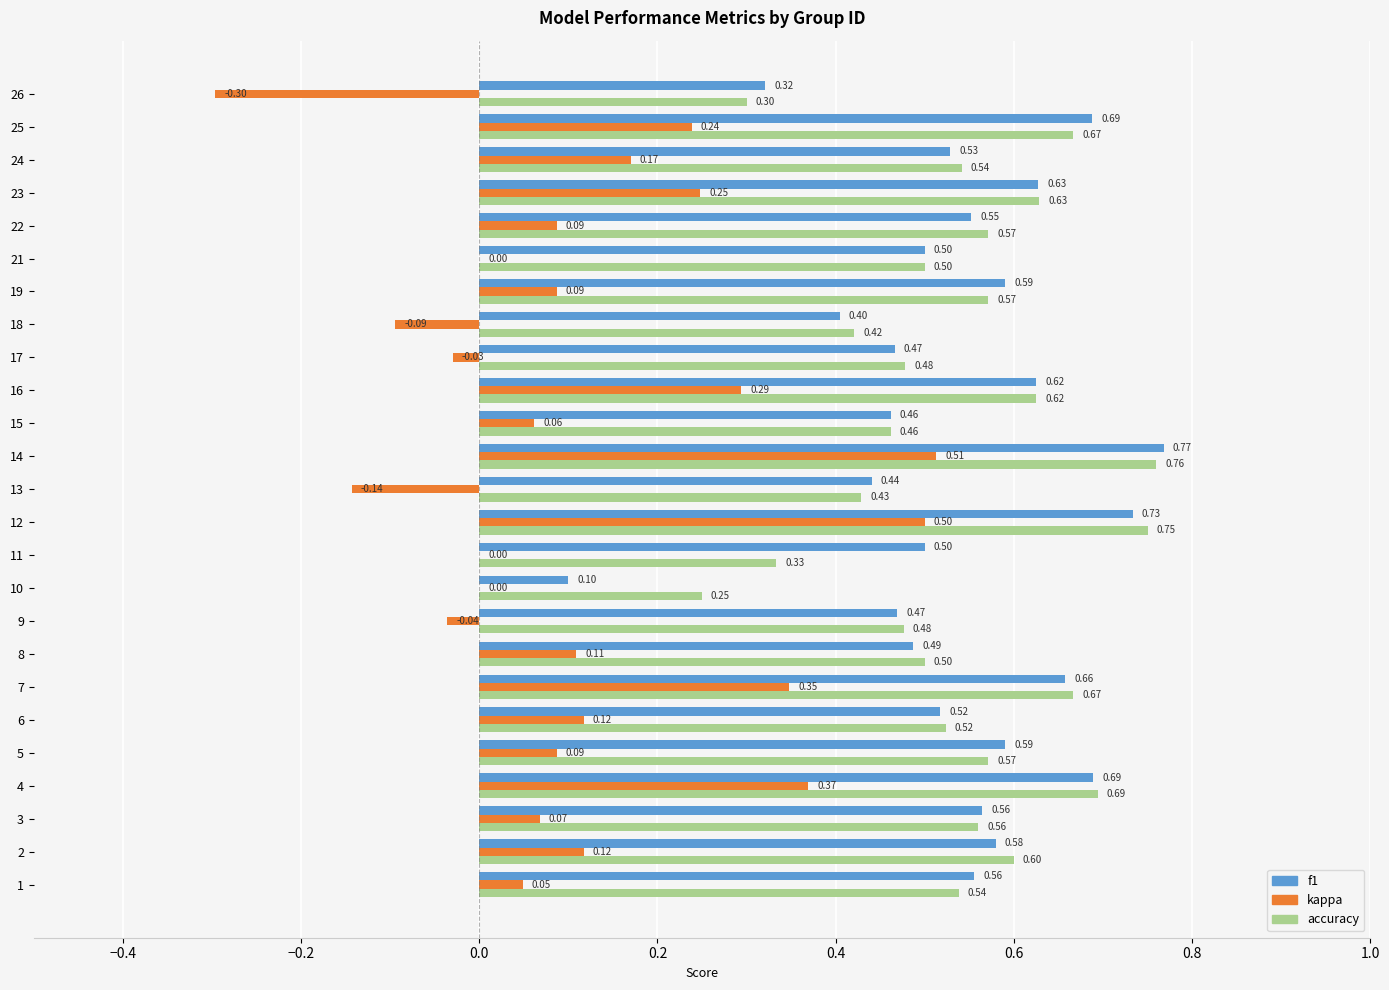

Which series changed the most between 2 and 12?

kappa